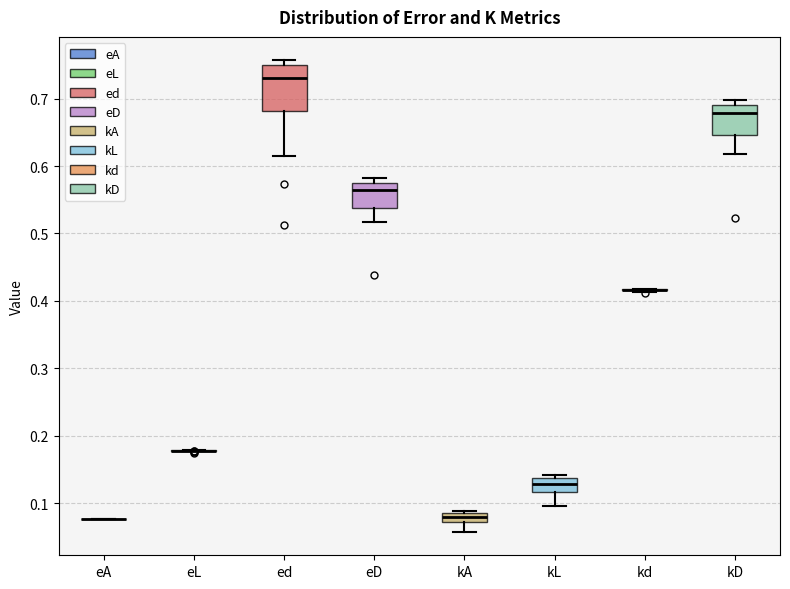

Comparing the boxes themselves (not the whiskers), which one is the tallest?

ed